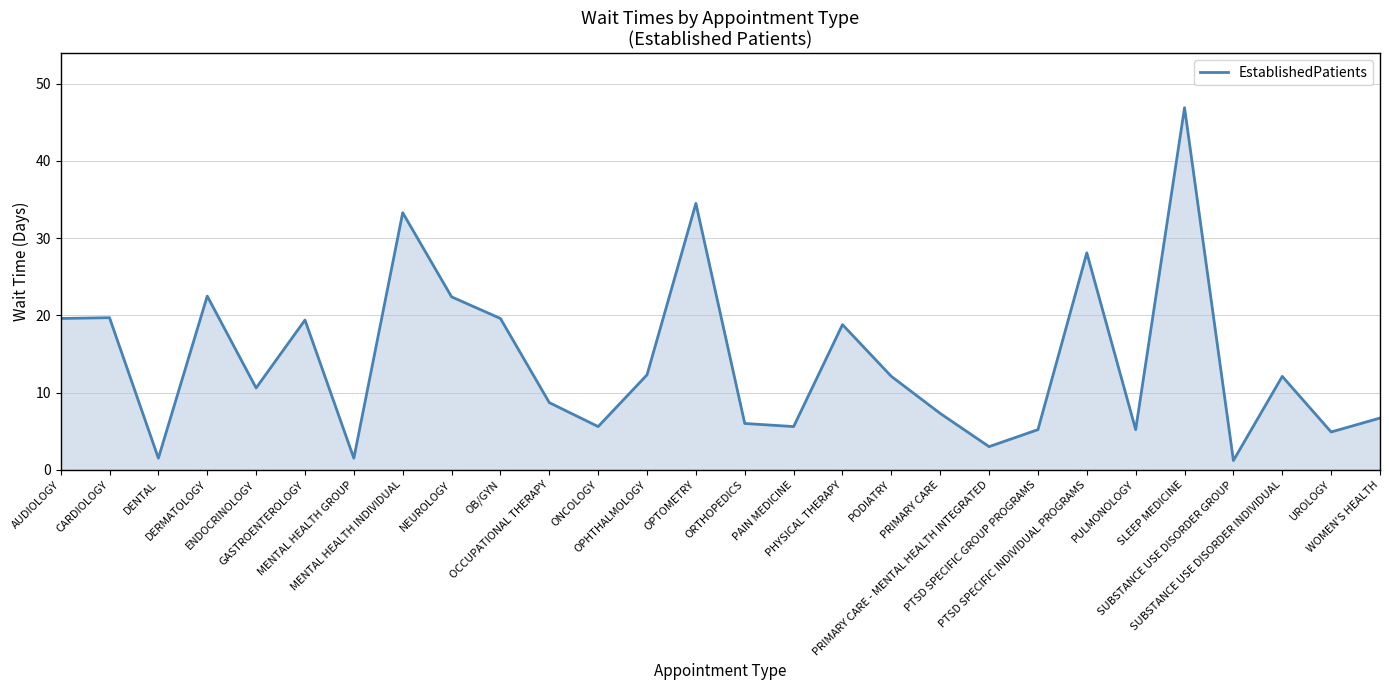

What is the smallest value displayed?

1.2